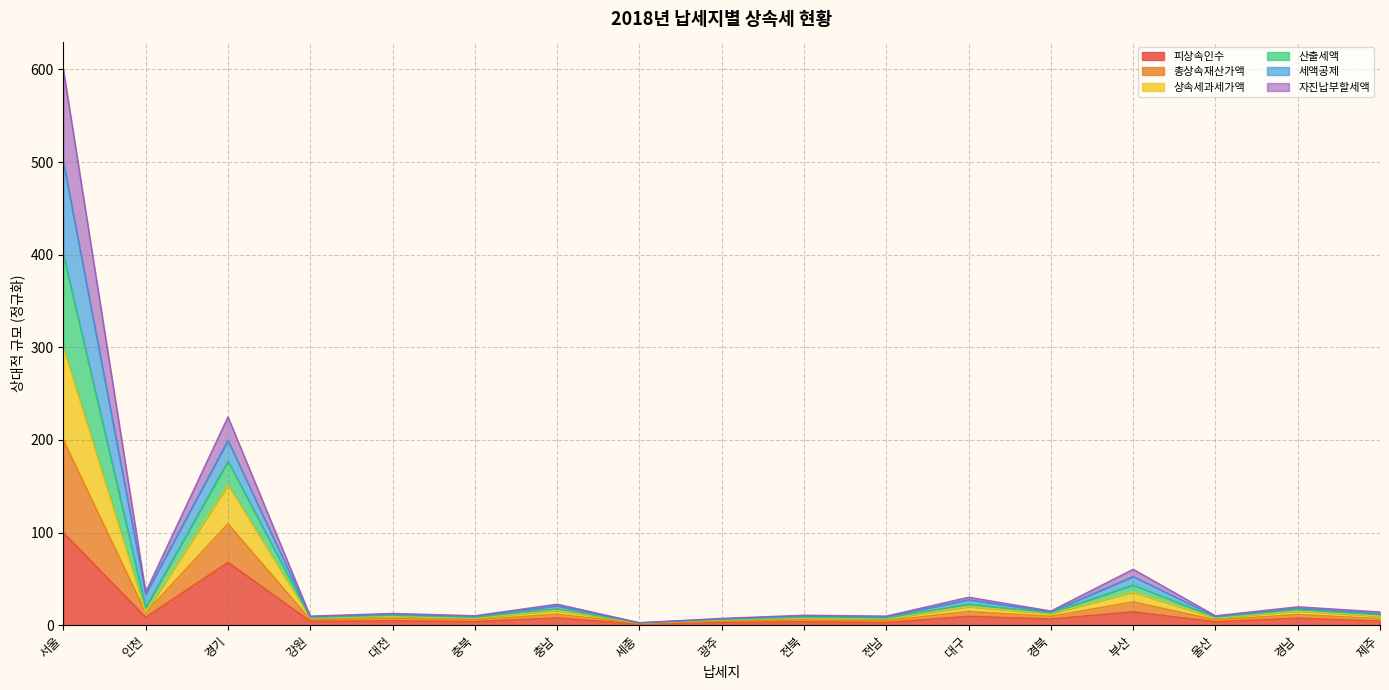

What are all the series names shown in the legend?

피상속인수, 총상속재산가액, 상속세과세가액, 산출세액, 세액공제, 자진납부할세액